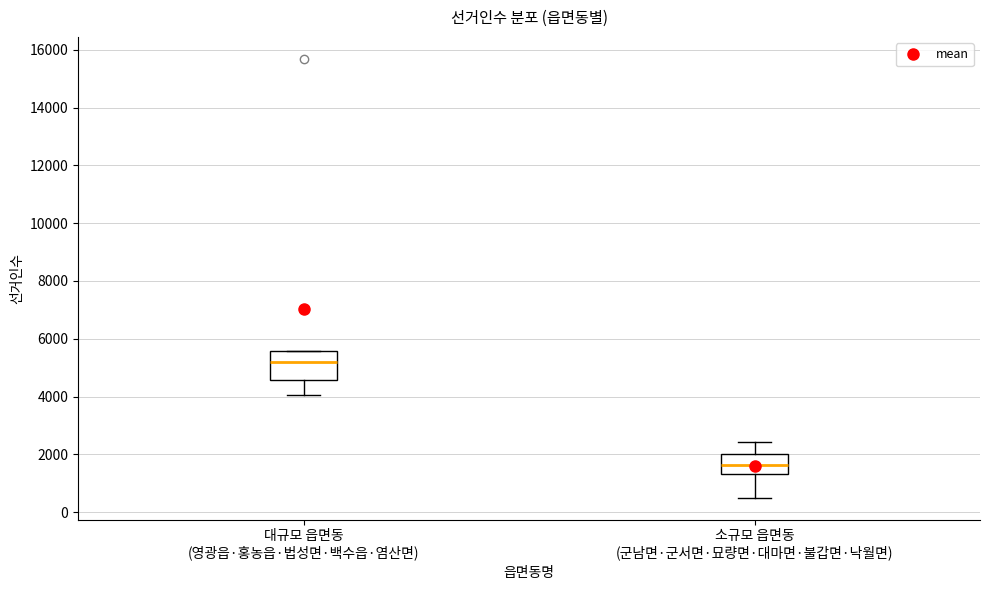

Which box has the lowest median line?

소규모 읍면동 (군남면·군서면·묘량면·대마면·불갑면·낙월면)